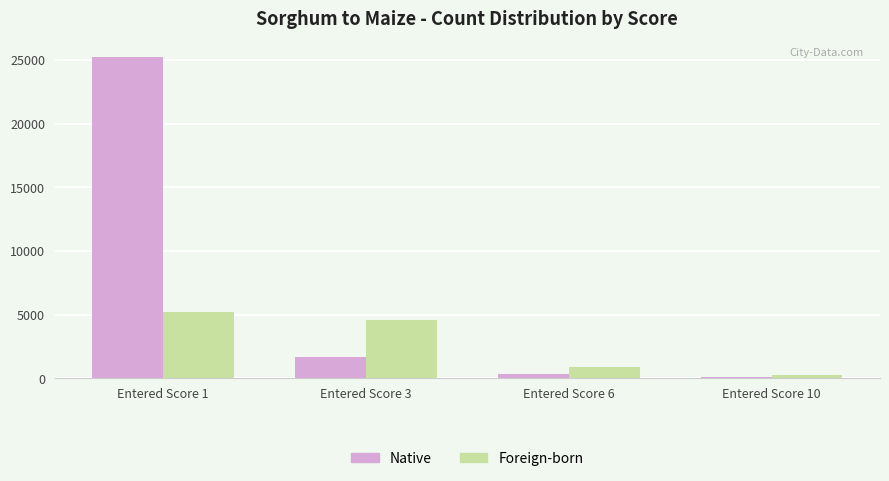

How many values in the Foreign-born series are below 4579?

2